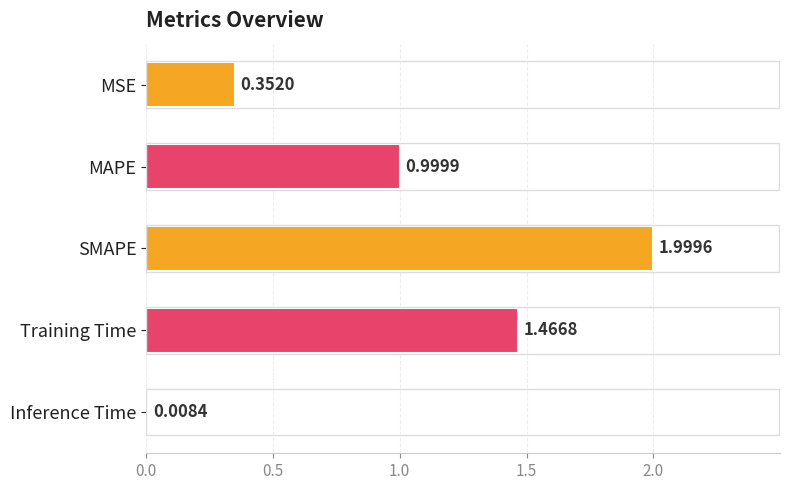

What is the difference between the maximum and minimum values?

2.0